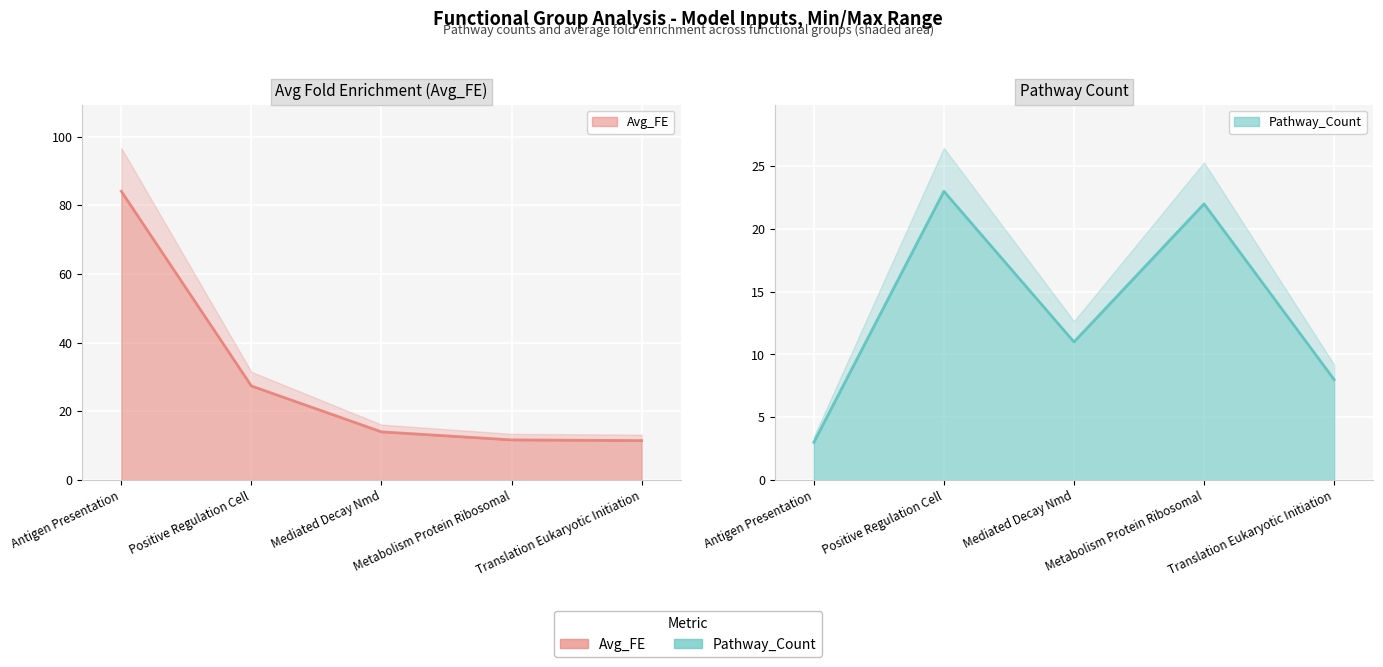

Which series ends up on top after the final intersection of Pathway_Count and Avg_FE?

Avg_FE